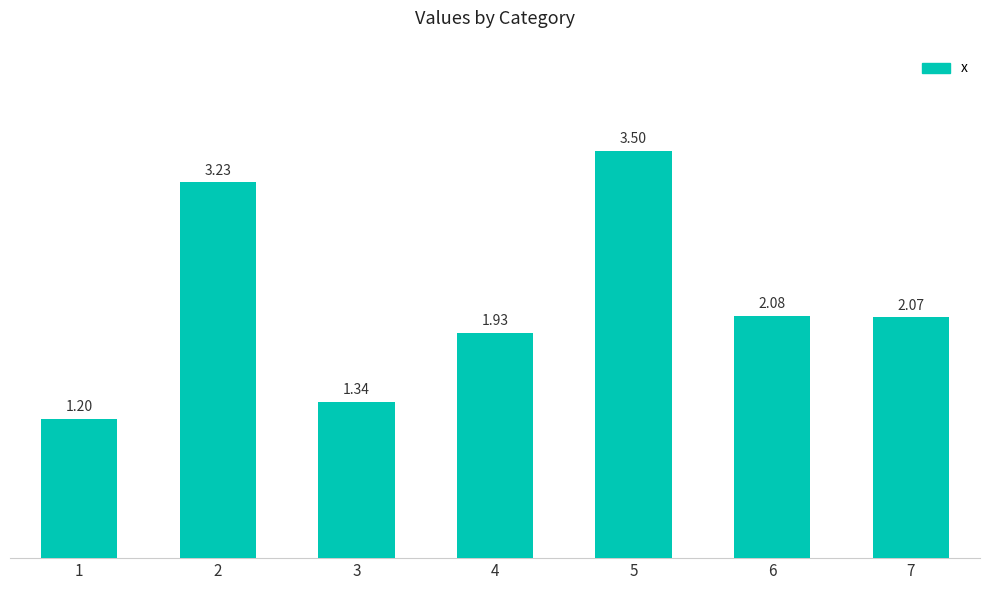

Count the number of categories in the chart.

7